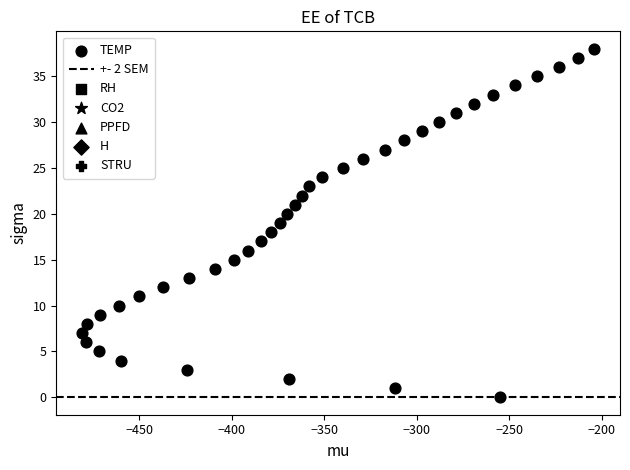

What is the range of Y values (max minus min)?

38